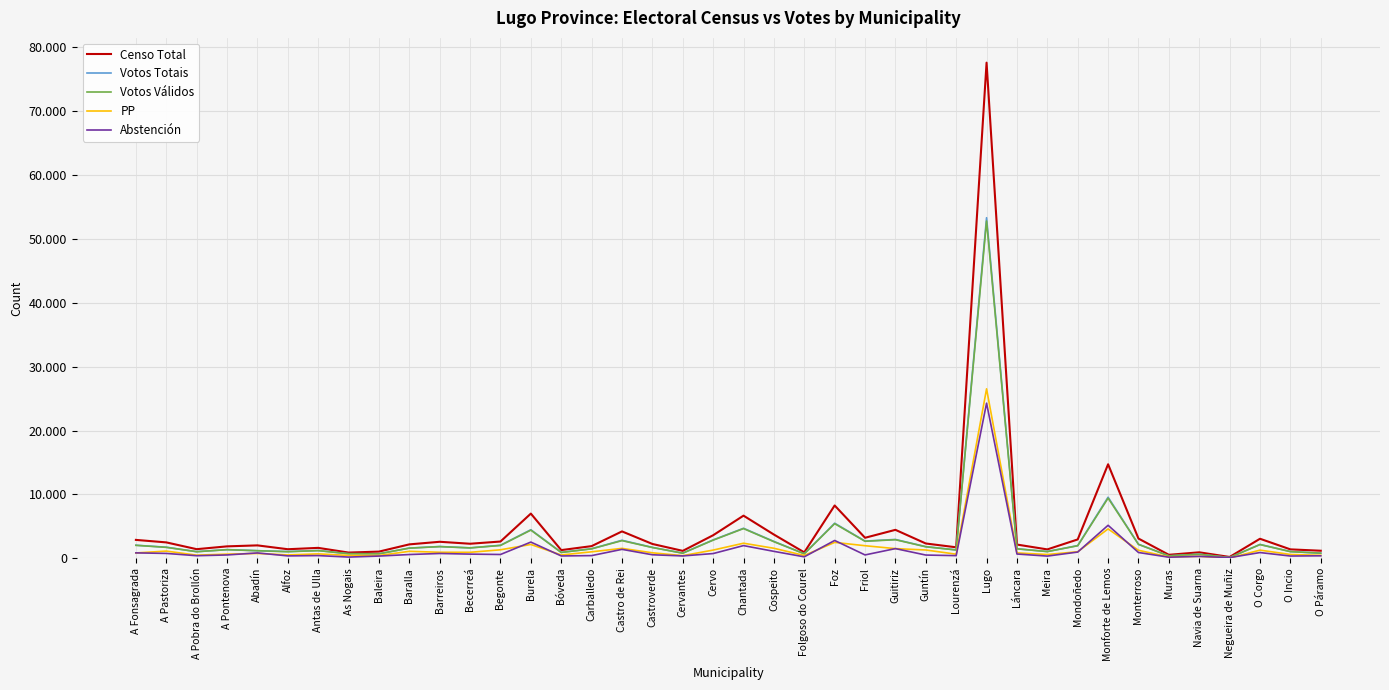

Does the chart have visible grid lines?

Yes